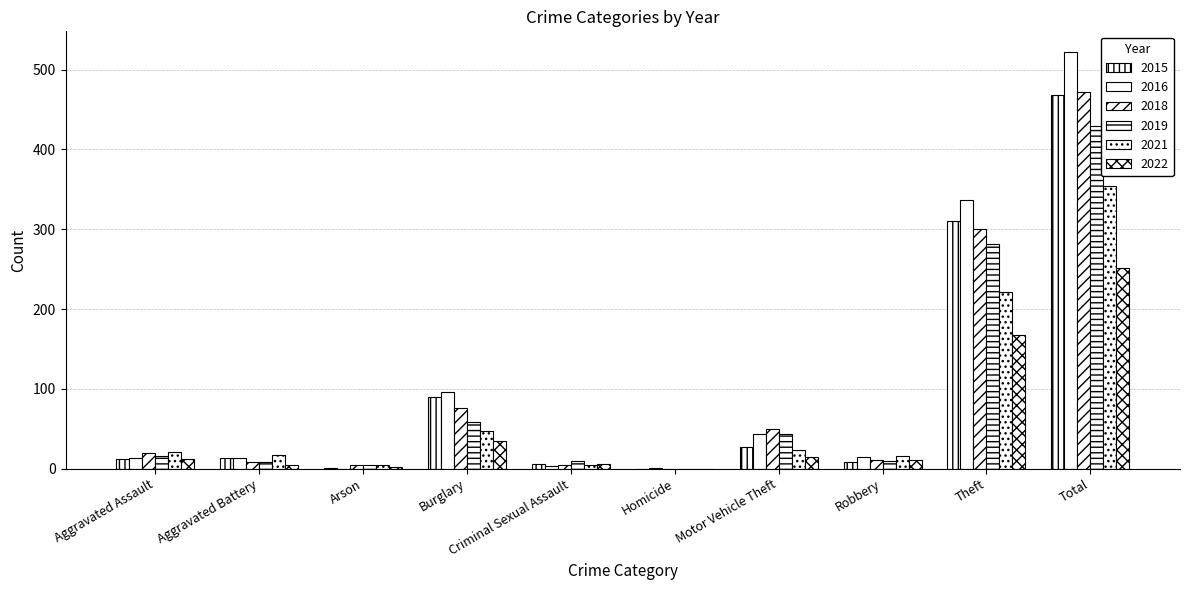

How many distinct data groups are displayed?

6